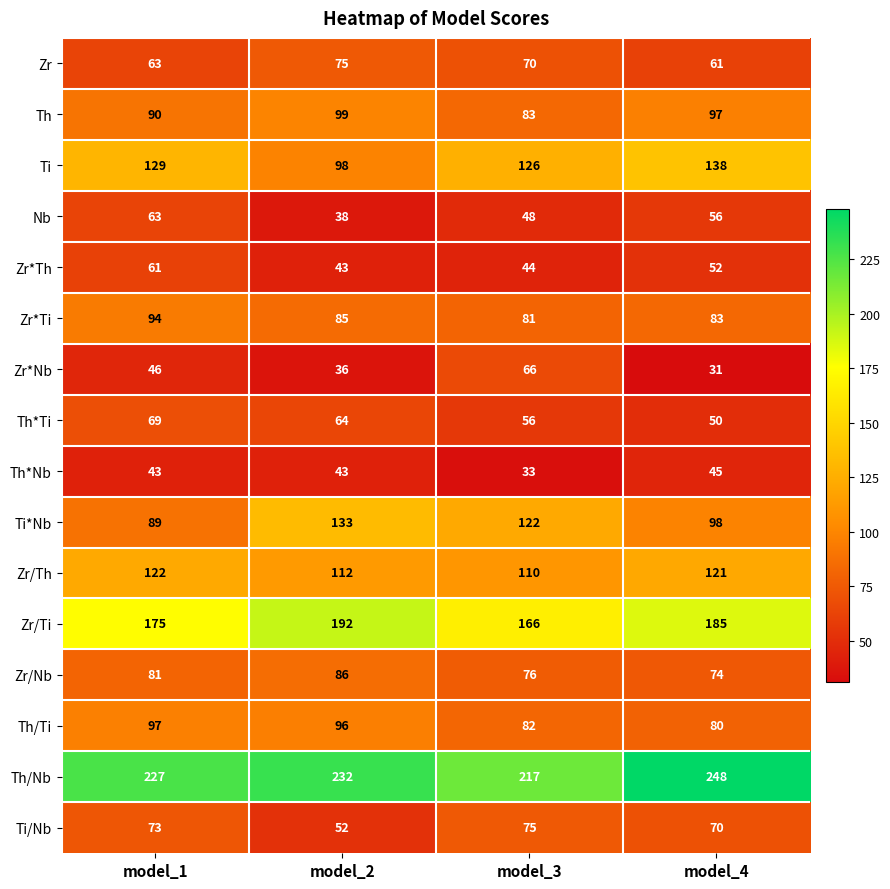

Is it true that Nb equals 38 at model_2?

True